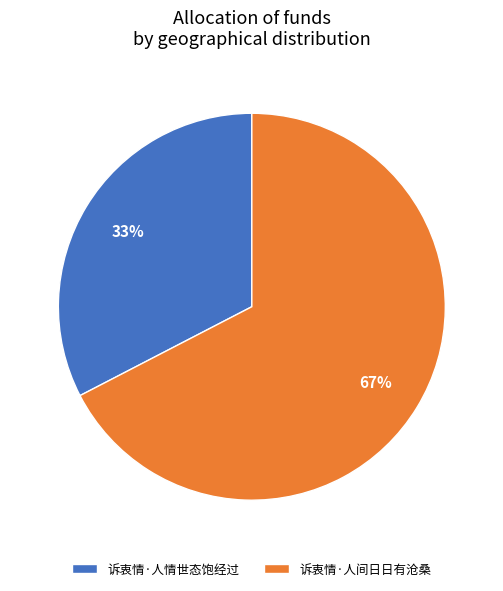

Combined, do 诉衷情·人情世态饱经过 and 诉衷情·人间日日有沧桑 account for over 50%?

Yes